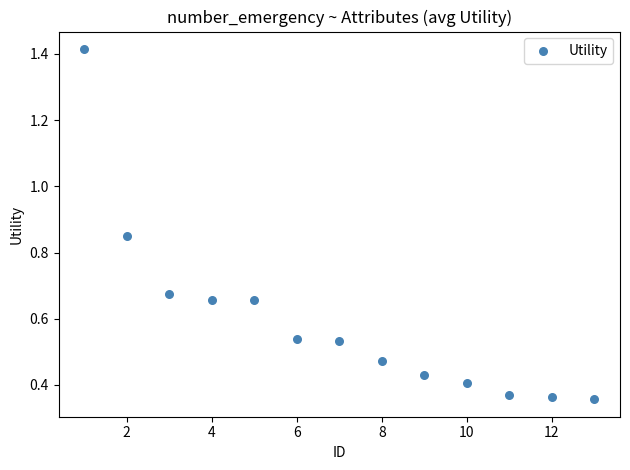

What is the range of X values (max minus min)?

12.0